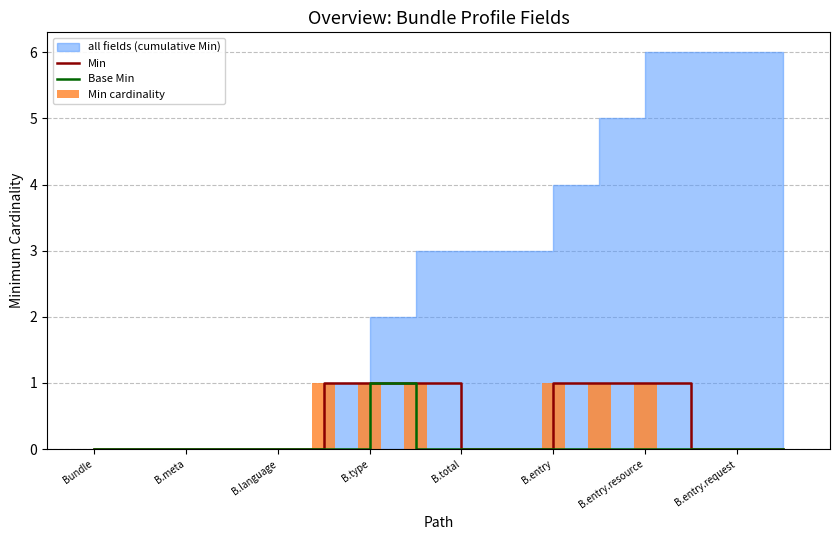

Is it true that Min equals 0 at B.entry.resource?

False